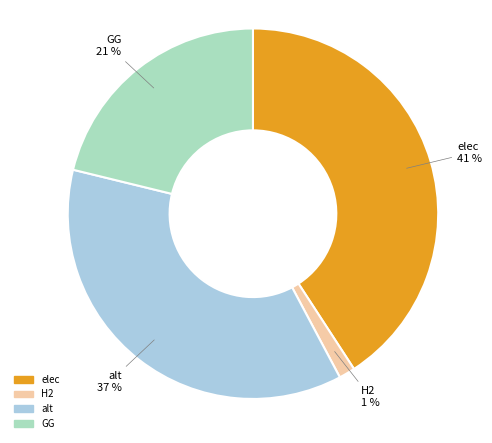

Count the number of slices in the pie.

4